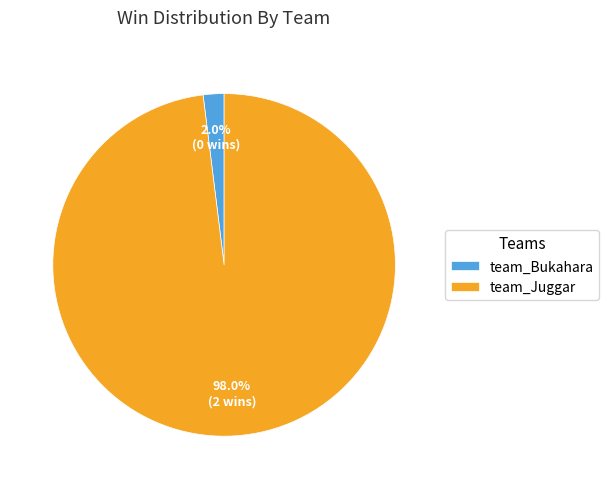

Which category accounts for the majority?

team_Juggar